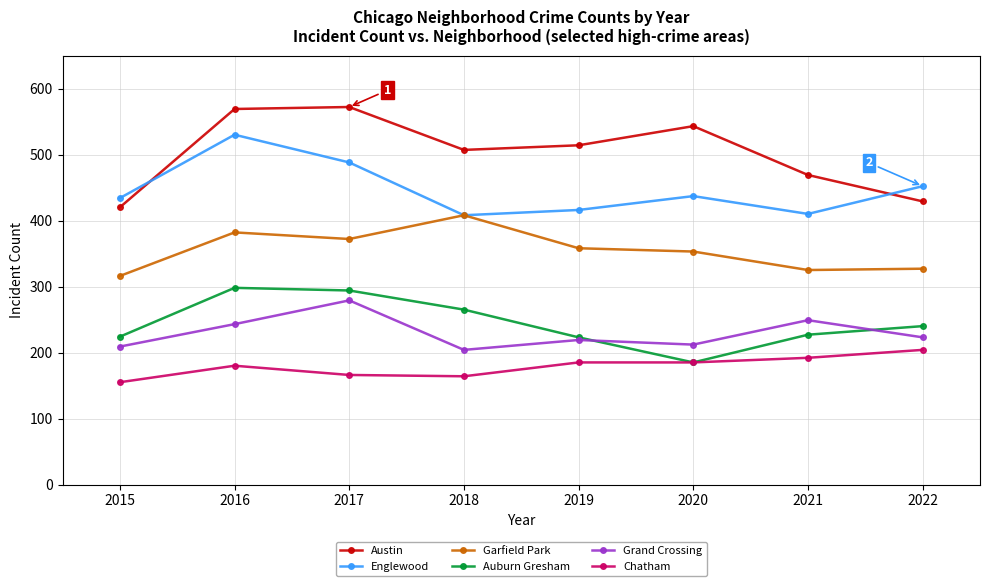

Which series has the largest range (max minus min)?

Austin